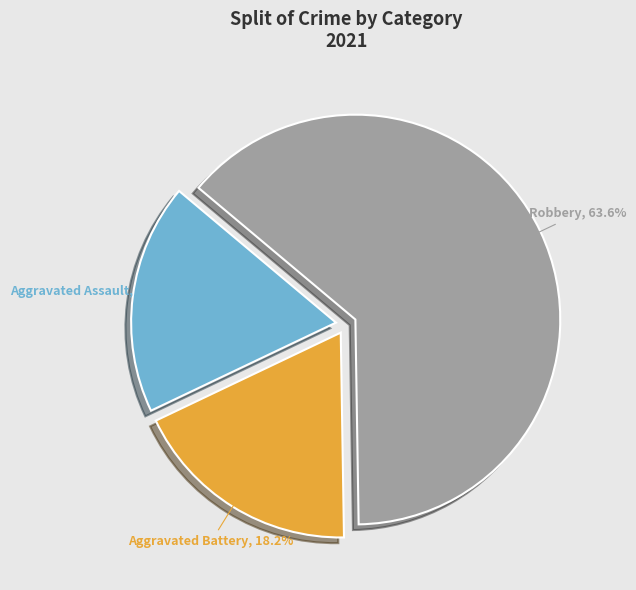

Is it true that Aggravated Assault is 18% of the pie?

True